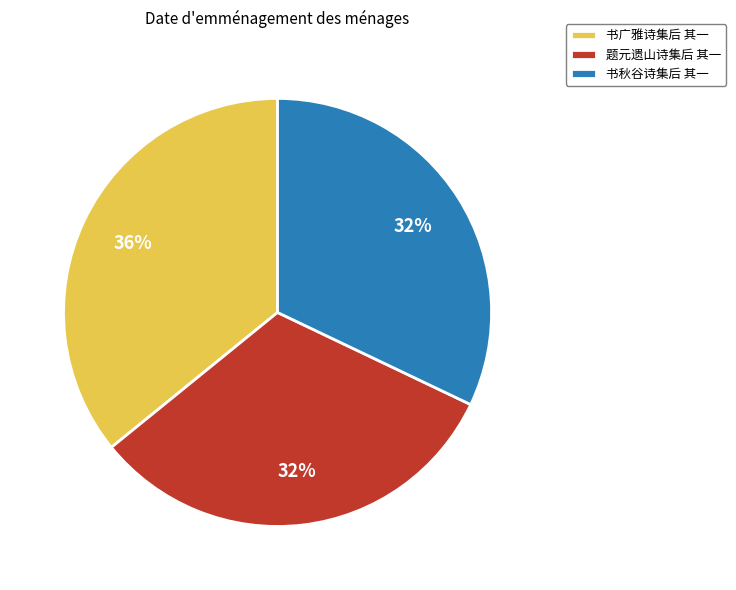

Do 书秋谷诗集后 其一 and 题元遗山诗集后 其一 together represent more than half of the pie?

Yes